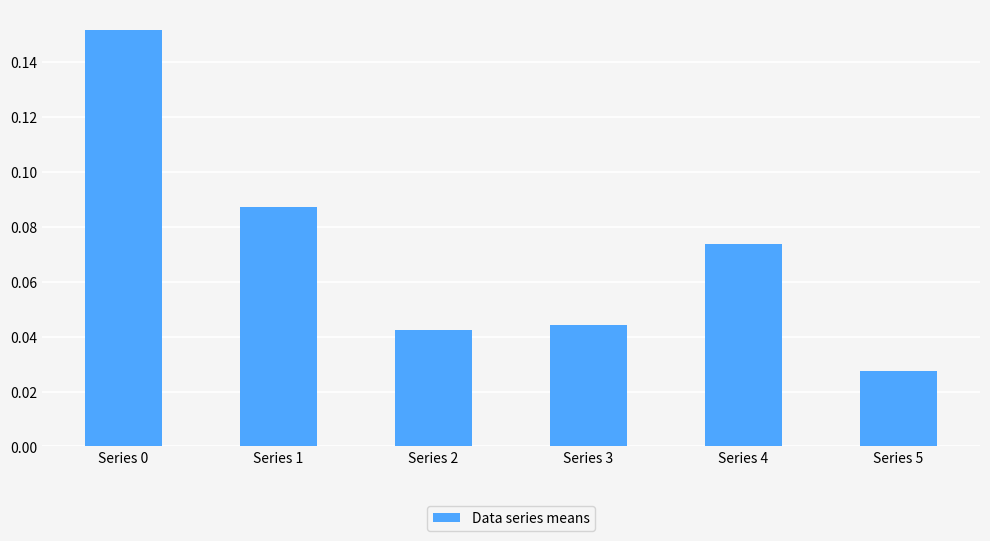

Is it true that the value at Series 4 is 0.0?

False